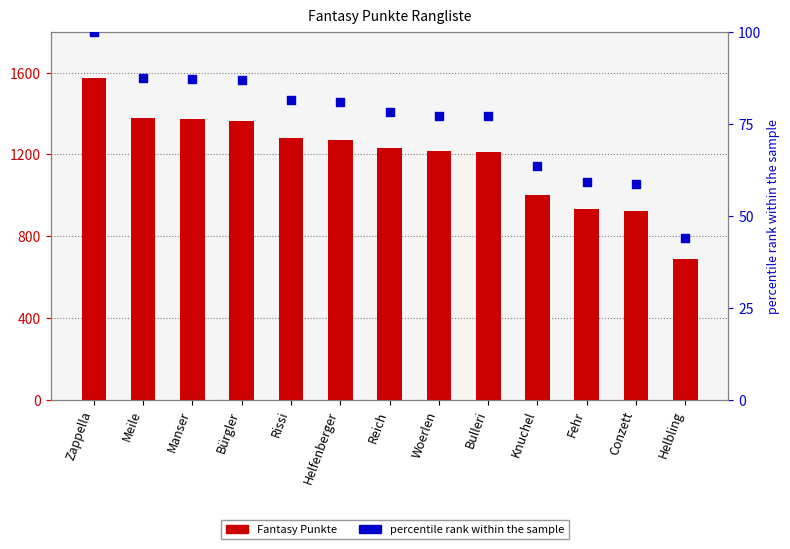

What is the total value across all series at Meile?

1463.5